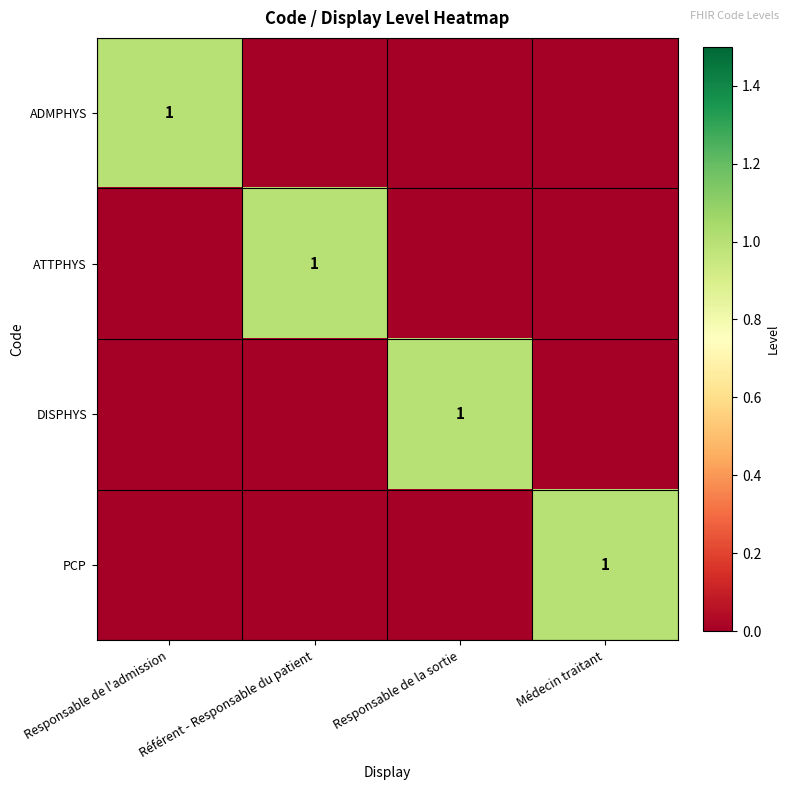

Is it true that ATTPHYS equals 1 at Référent - Responsable du patient?

True